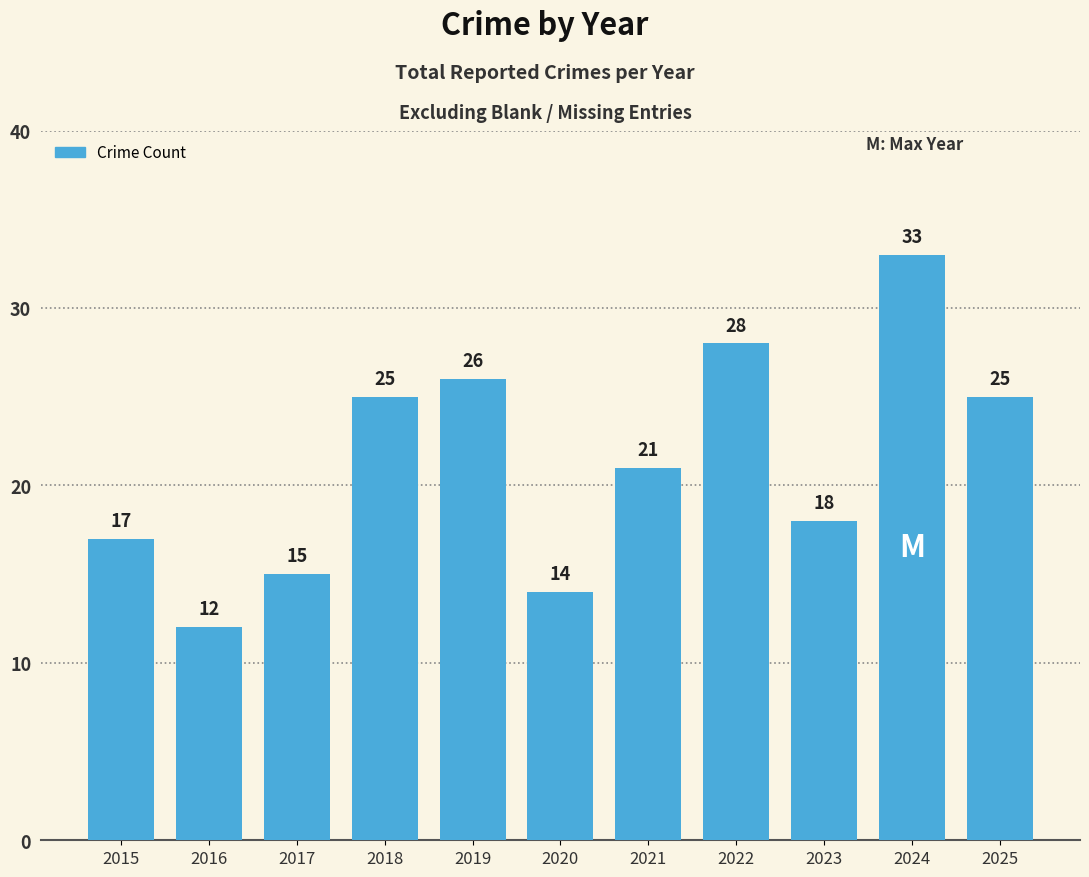

Is it true that the value at 2025 is 25?

True